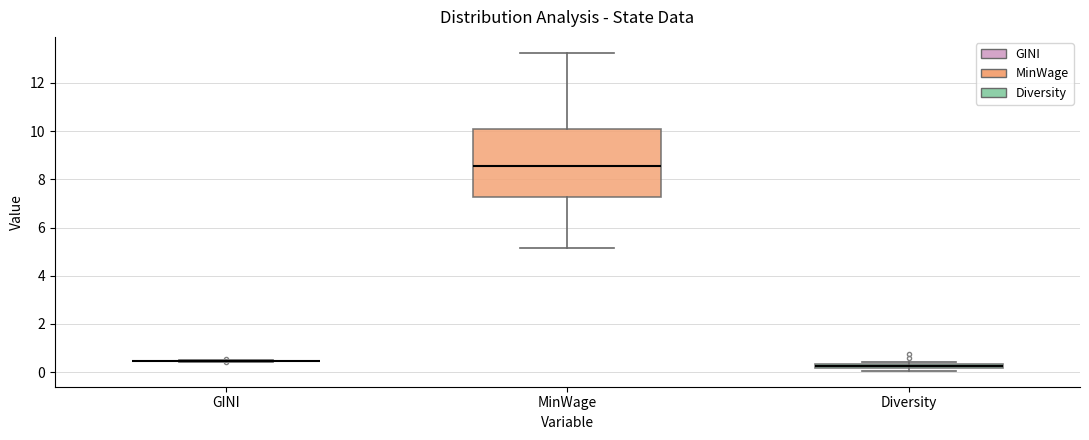

Where does the upper whisker of the box for MinWage end on the y-axis? The values are not printed on the chart, so give them approximately, as read against the axis.

13.2